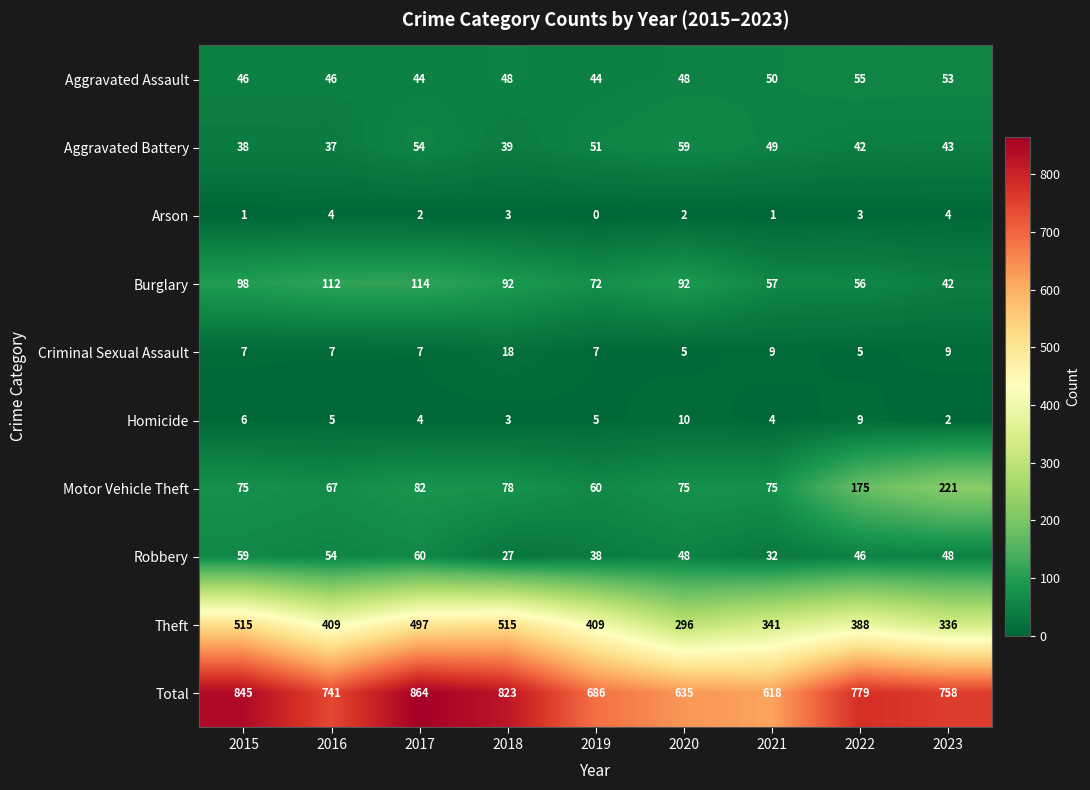

What is the total value across all series at 2017?

1728